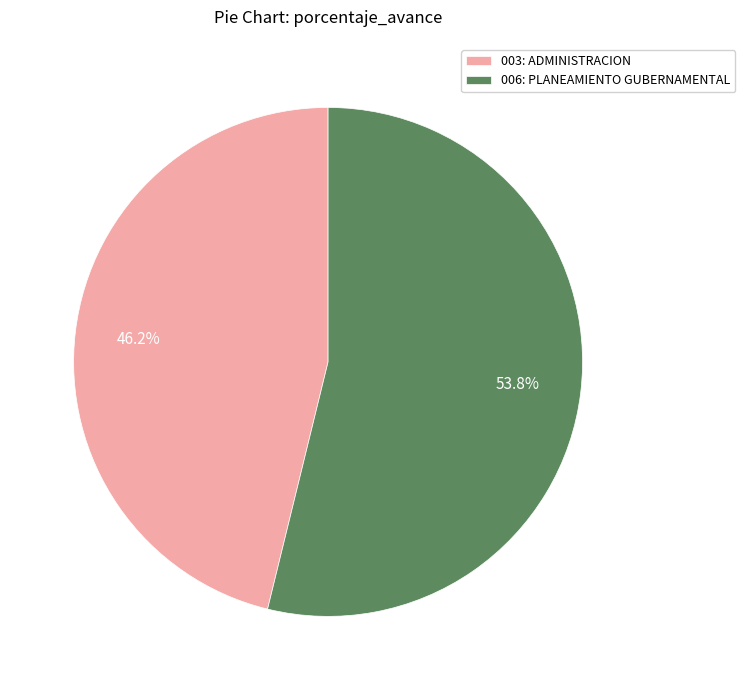

Which has a higher value, 006: PLANEAMIENTO GUBERNAMENTAL or 003: ADMINISTRACION?

006: PLANEAMIENTO GUBERNAMENTAL